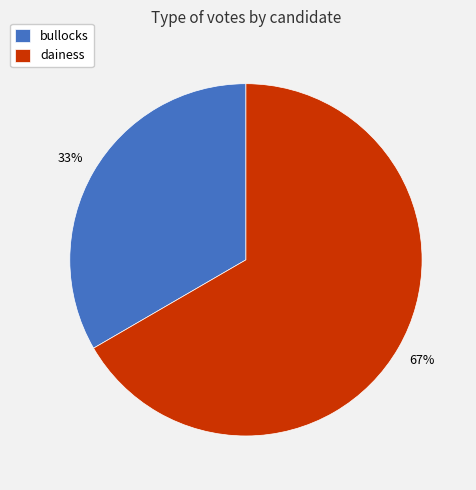

Count the number of slices in the pie.

2